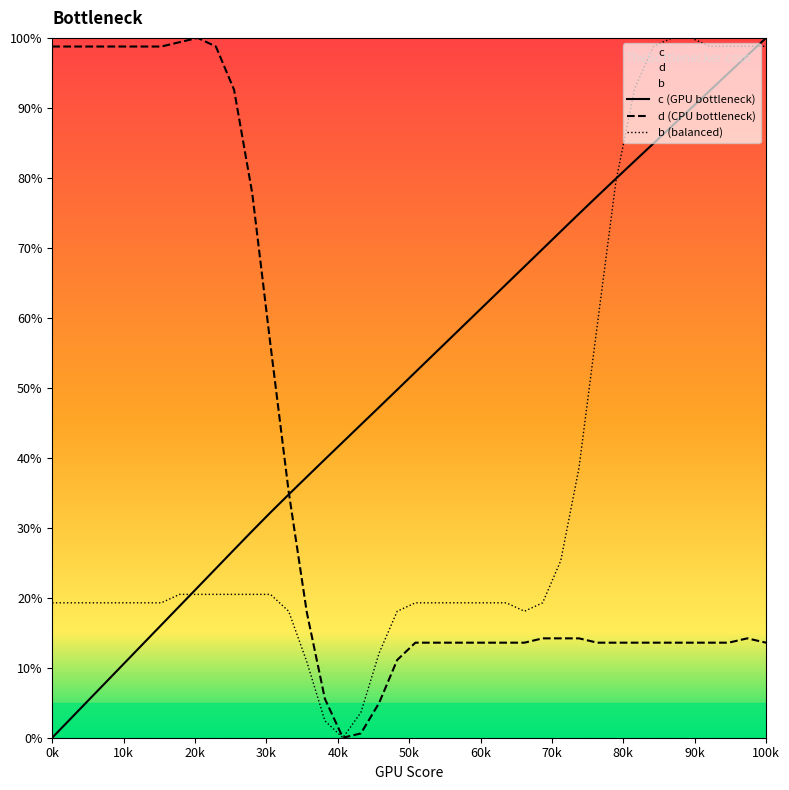

Which series has the widest spread of values?

c (GPU bottleneck)